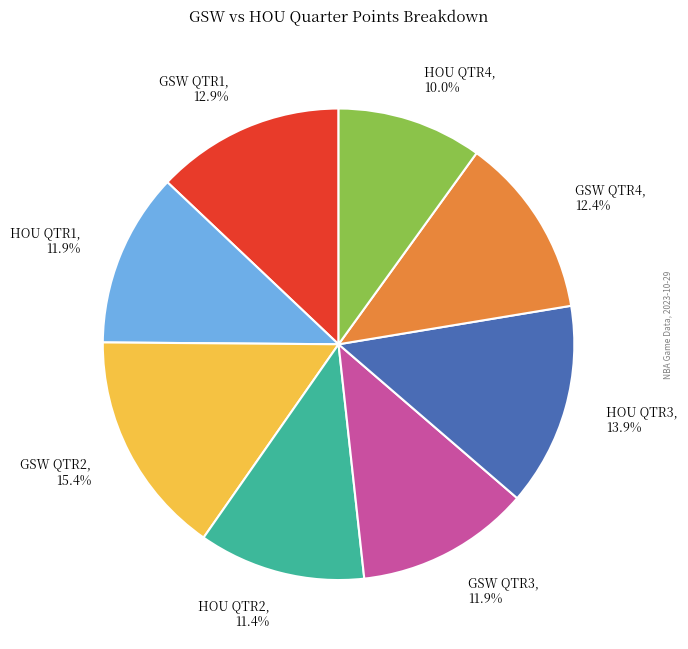

What percentage do HOU QTR2 and HOU QTR3 together represent?

25.4%